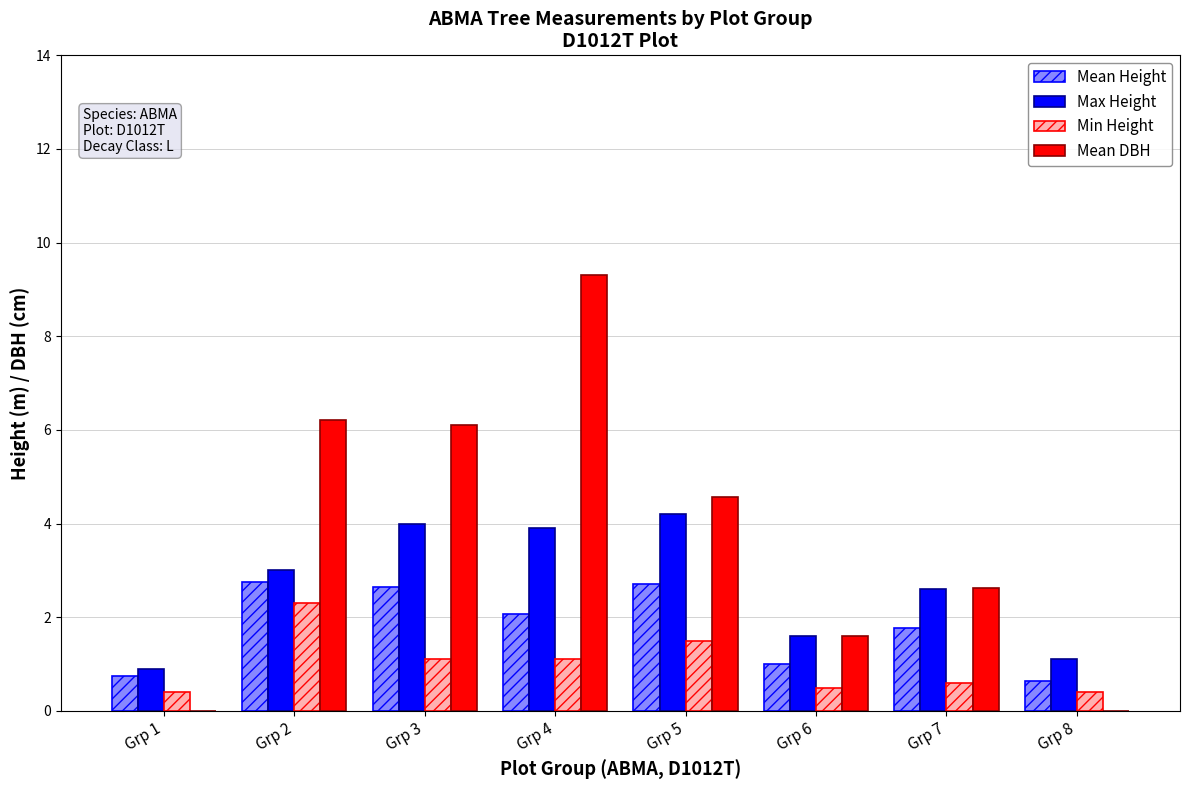

Is it true that Max Height equals 3.9 at Grp 4?

True